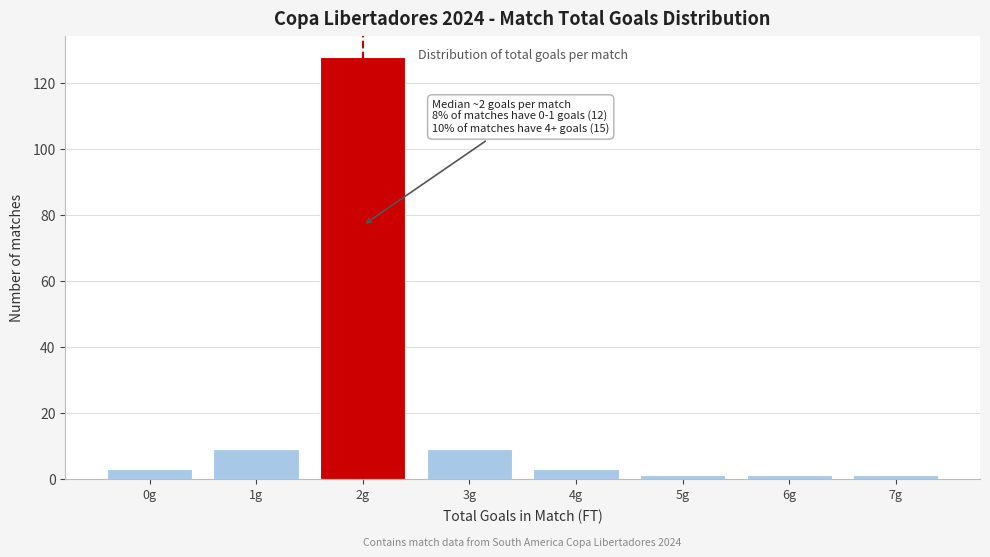

Reading left to right, what are all the values shown in this chart?

0g=3	1g=9	2g=128	3g=9	4g=3	5g=1	6g=1	7g=1